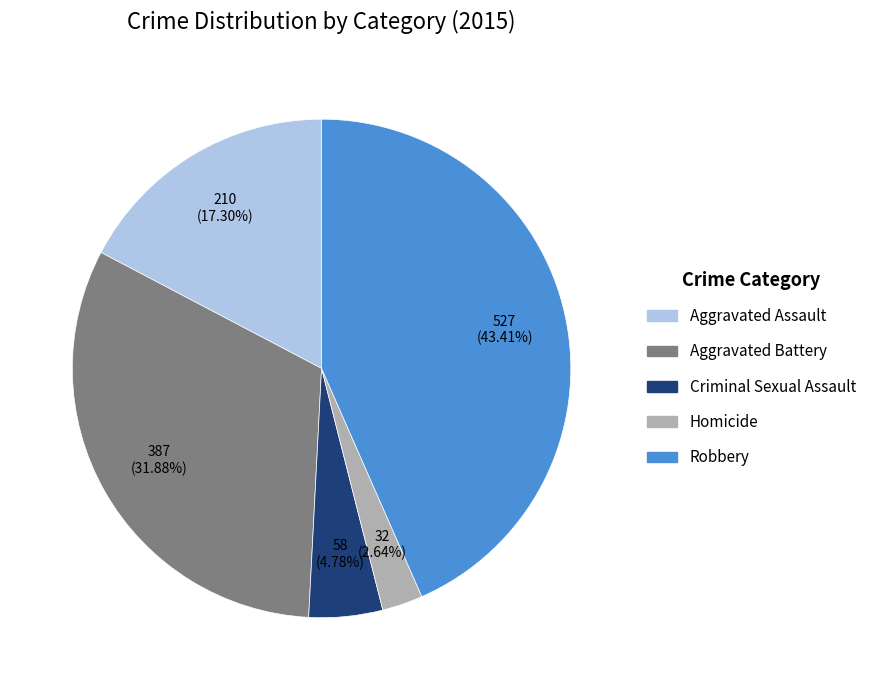

To the nearest percent, what is the difference between the largest and smallest slice percentages?

41%